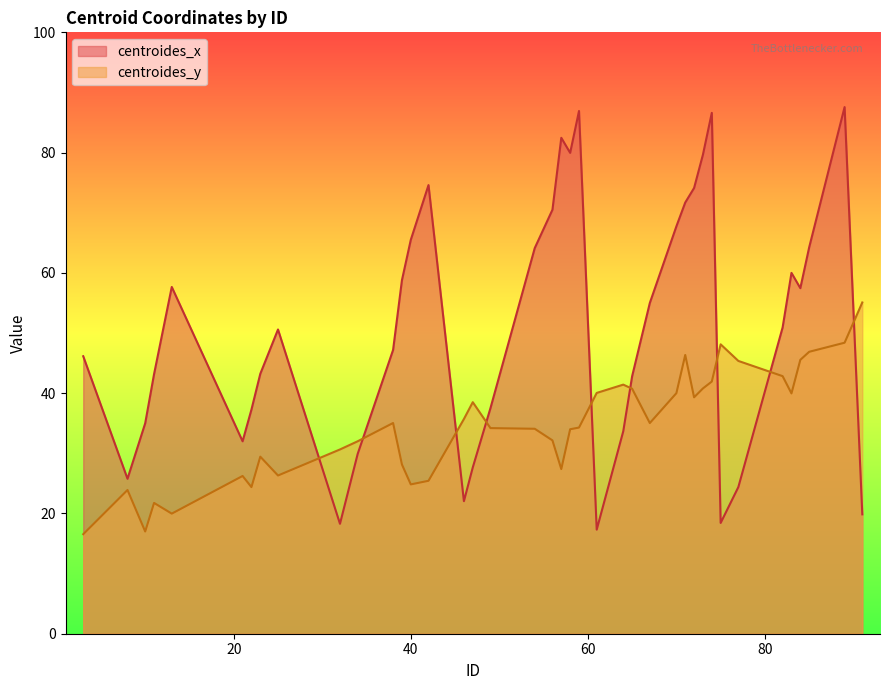

Reading left to right, transcribe all the data shown in this chart.

centroides_x: 3=46.1	8=25.8	10=35.0	11=43.2	13=57.7	21=32.0	22=37.3	23=43.2	25=50.6	32=18.3	34=29.9	38=47.2	39=58.8	40=65.5	42=74.6	46=22.0	47=27.6	49=37.5	54=64.1	56=70.5	57=82.5	58=80.0	59=86.9	61=17.3	64=33.7	65=42.8	67=55.0	70=67.7	71=71.7	72=74.1	73=79.7	74=86.6	75=18.4	77=24.4	82=50.9	83=60.0	84=57.5	85=64.2	89=87.6	91=19.9
centroides_y: 3=16.6	8=23.9	10=17.0	11=21.8	13=20.0	21=26.2	22=24.4	23=29.4	25=26.3	32=30.6	34=32.0	38=35.0	39=28.1	40=24.8	42=25.4	46=35.7	47=38.5	49=34.2	54=34.1	56=32.1	57=27.4	58=34.0	59=34.3	61=40.0	64=41.4	65=40.7	67=35.0	70=40.0	71=46.4	72=39.3	73=40.8	74=41.9	75=48.1	77=45.4	82=42.8	83=40.0	84=45.5	85=46.9	89=48.4	91=55.1